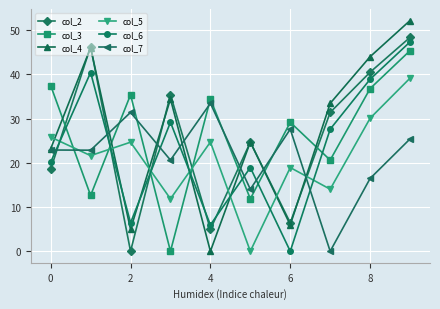

What is the greatest value displayed?

52.2